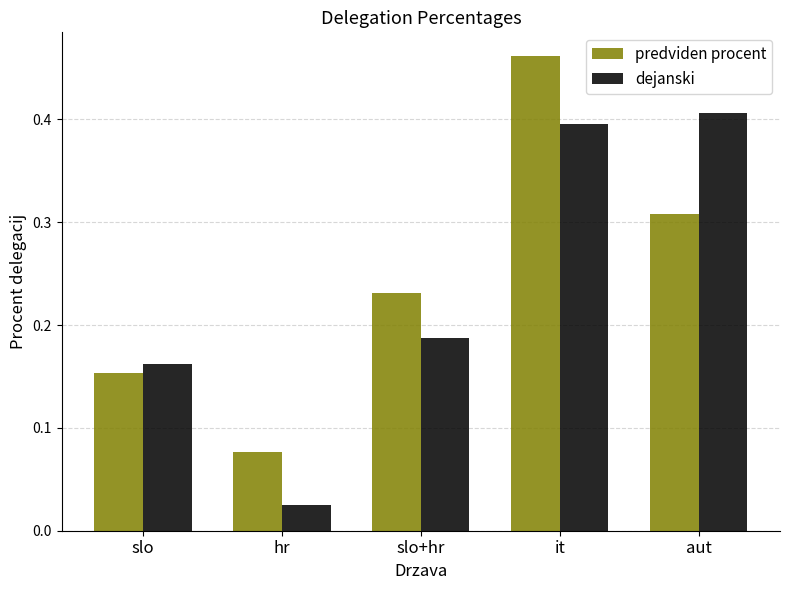

Which series has the largest range (max minus min)?

predviden procent